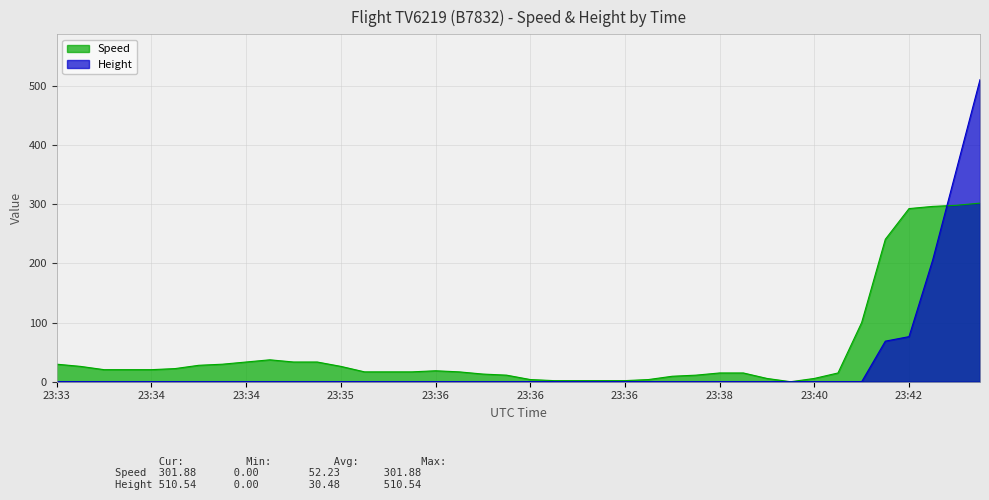

How many values in the Speed series exceed 18?

20